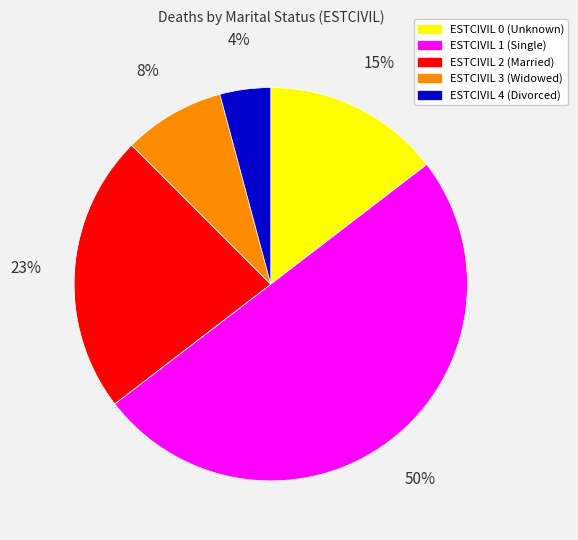

Which has a higher value, ESTCIVIL 4 (Divorced) or ESTCIVIL 2 (Married)?

ESTCIVIL 2 (Married)